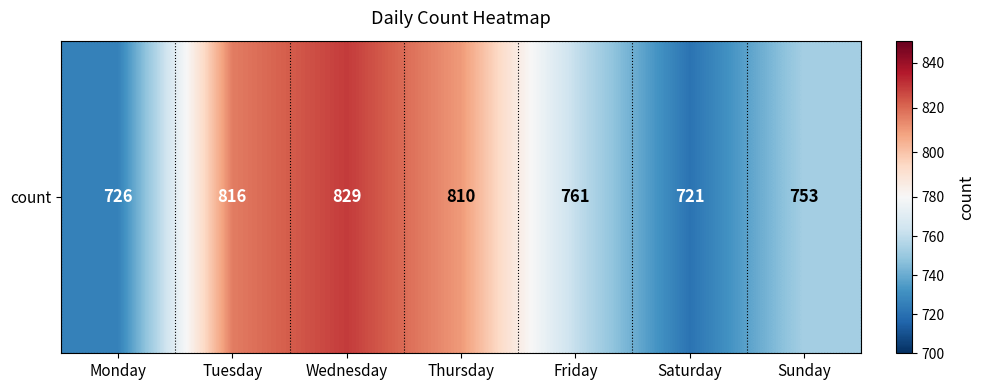

Approximately how many times larger is the value at Thursday compared to Wednesday?

1.0